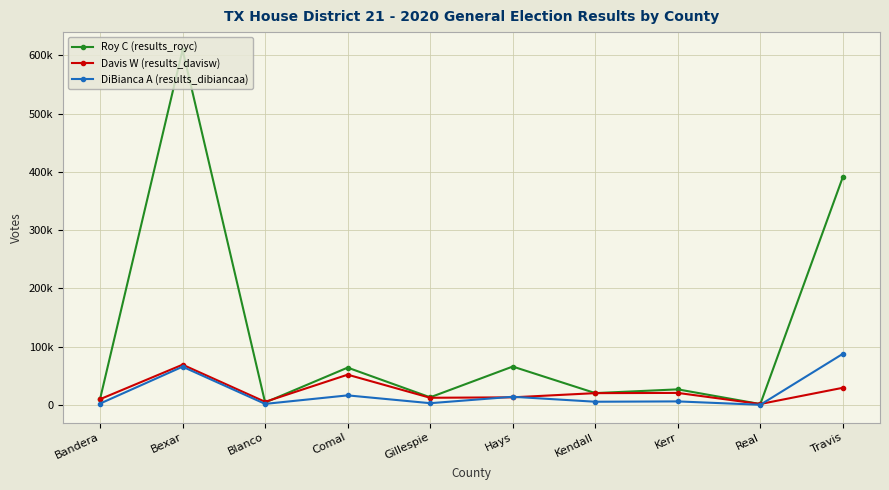

List the labels in order of Roy C (results_royc) value, largest first.

Bexar, Travis, Hays, Comal, Kerr, Kendall, Gillespie, Bandera, Blanco, Real